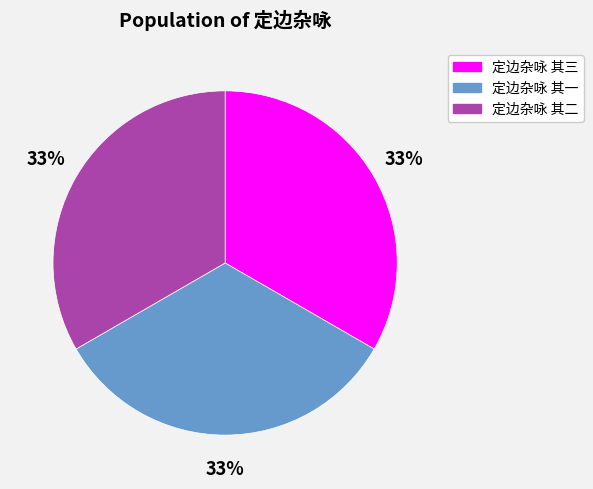

To the nearest percent, what is the combined percentage of 定边杂咏 其一 and 定边杂咏 其三?

67%